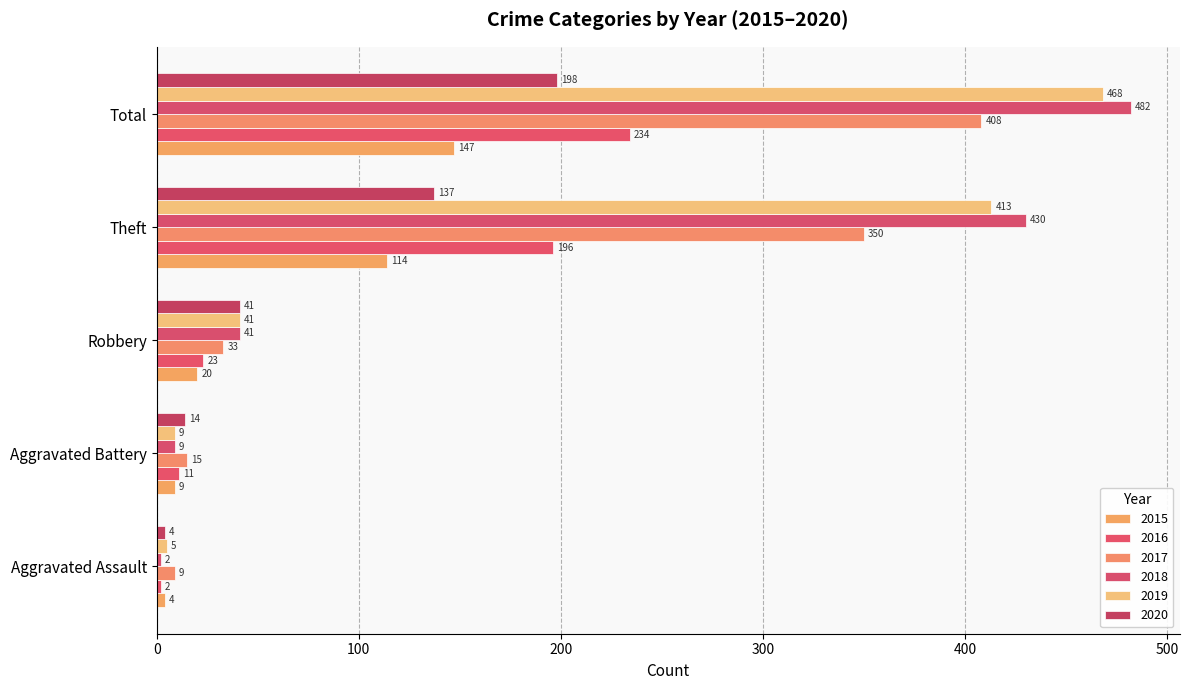

Is it true that 2019 equals 41 at Robbery?

True